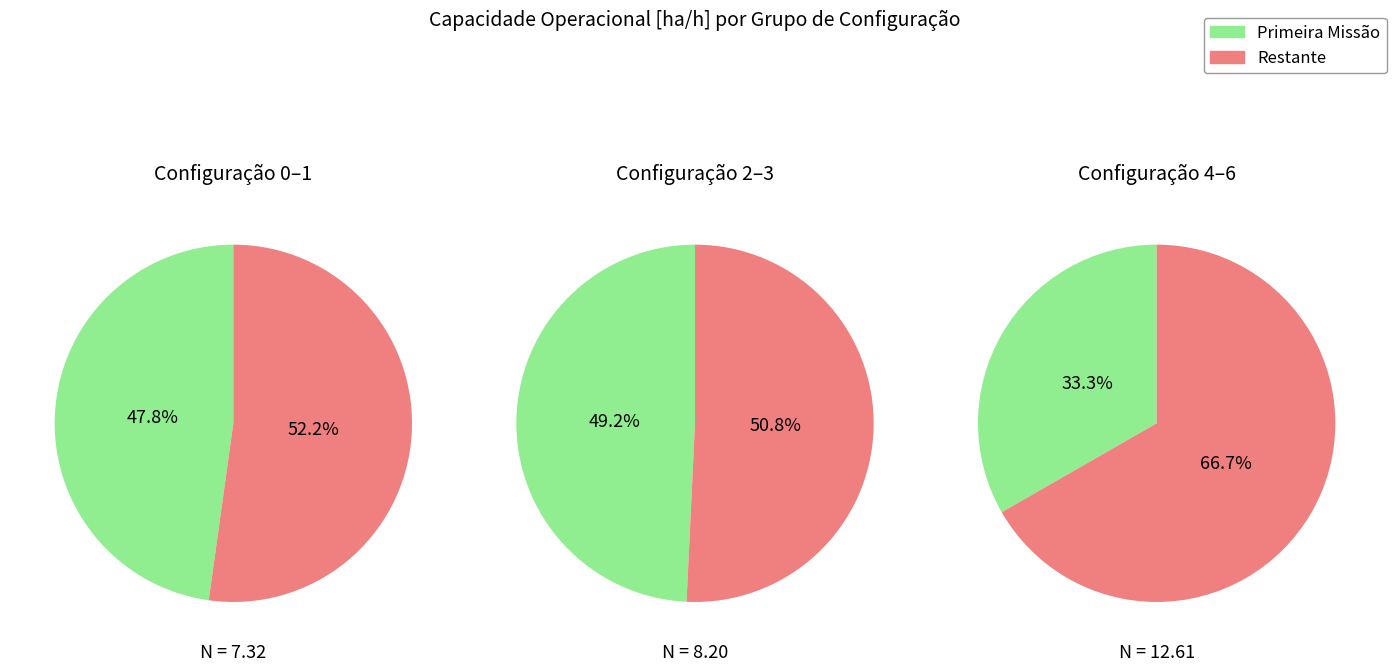

Is it true that 2 is 6% of the pie?

False